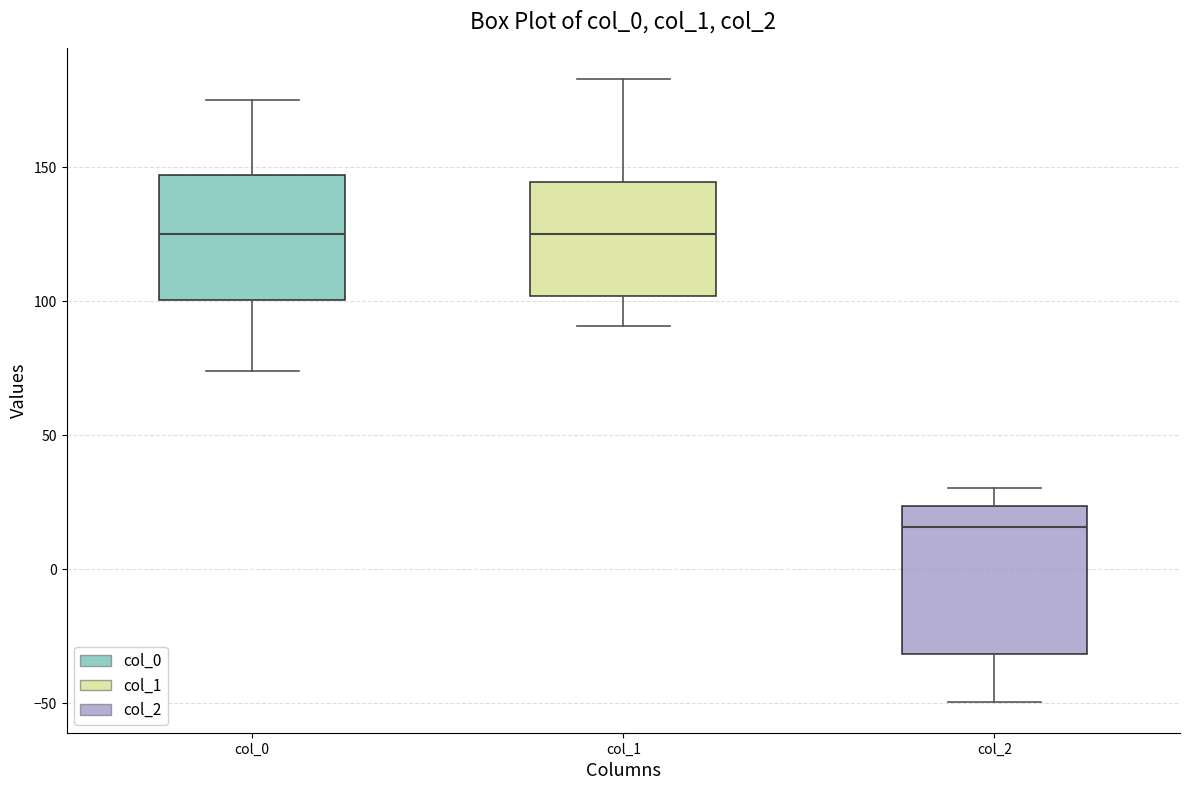

Reading left to right, read every box against the y-axis: the position of its median line, the range the box covers, and the ends of its whiskers. The values are not printed on the chart, so give them approximately, as read against the axis.

col_0: median 125, box 100 to 145, whiskers 75 to 175
col_1: median 125, box 100 to 145, whiskers 90 to 185
col_2: median 15, box -30 to 25, whiskers -50 to 30